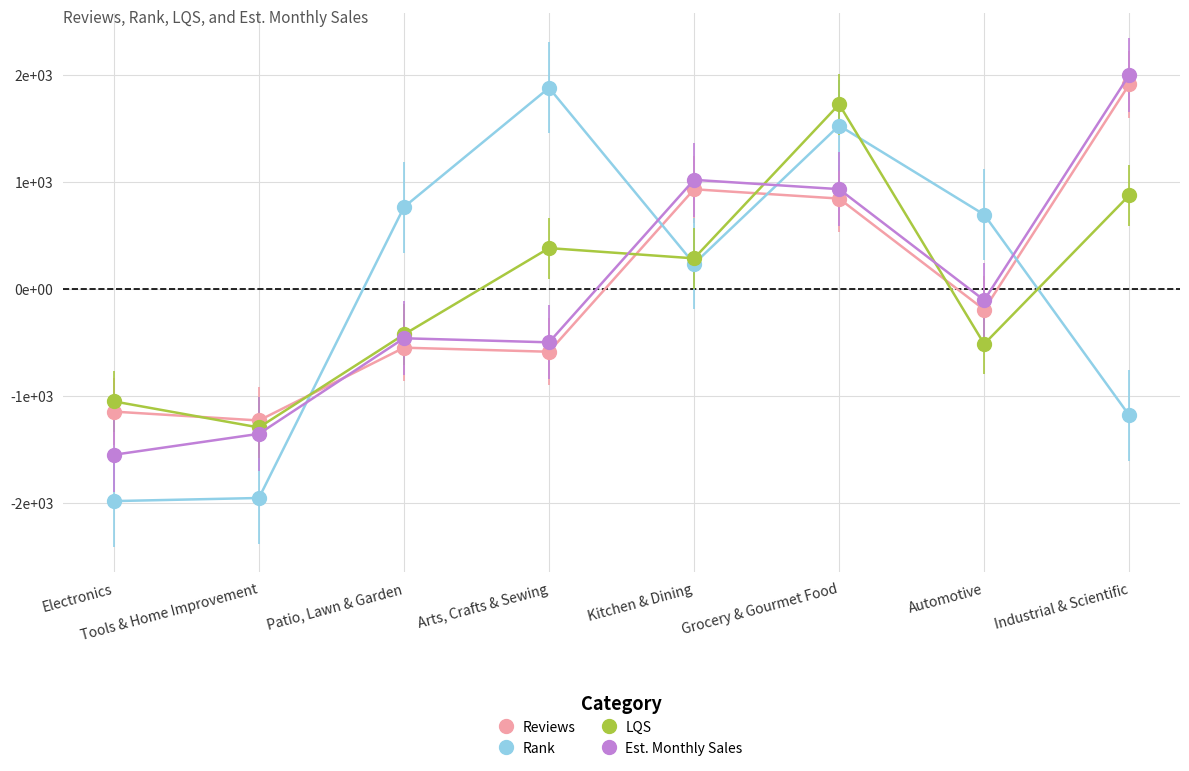

How many positive values does the Est. Monthly Sales series have?

3